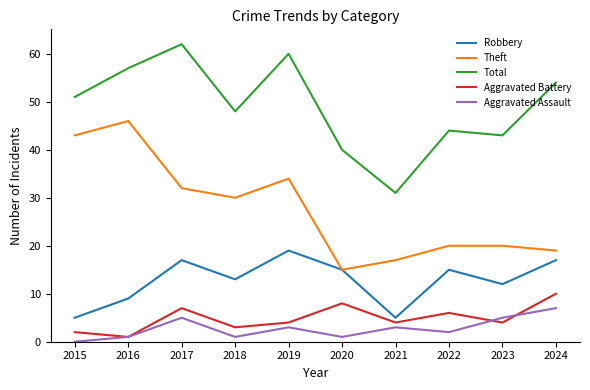

How many series are shown in this chart?

5